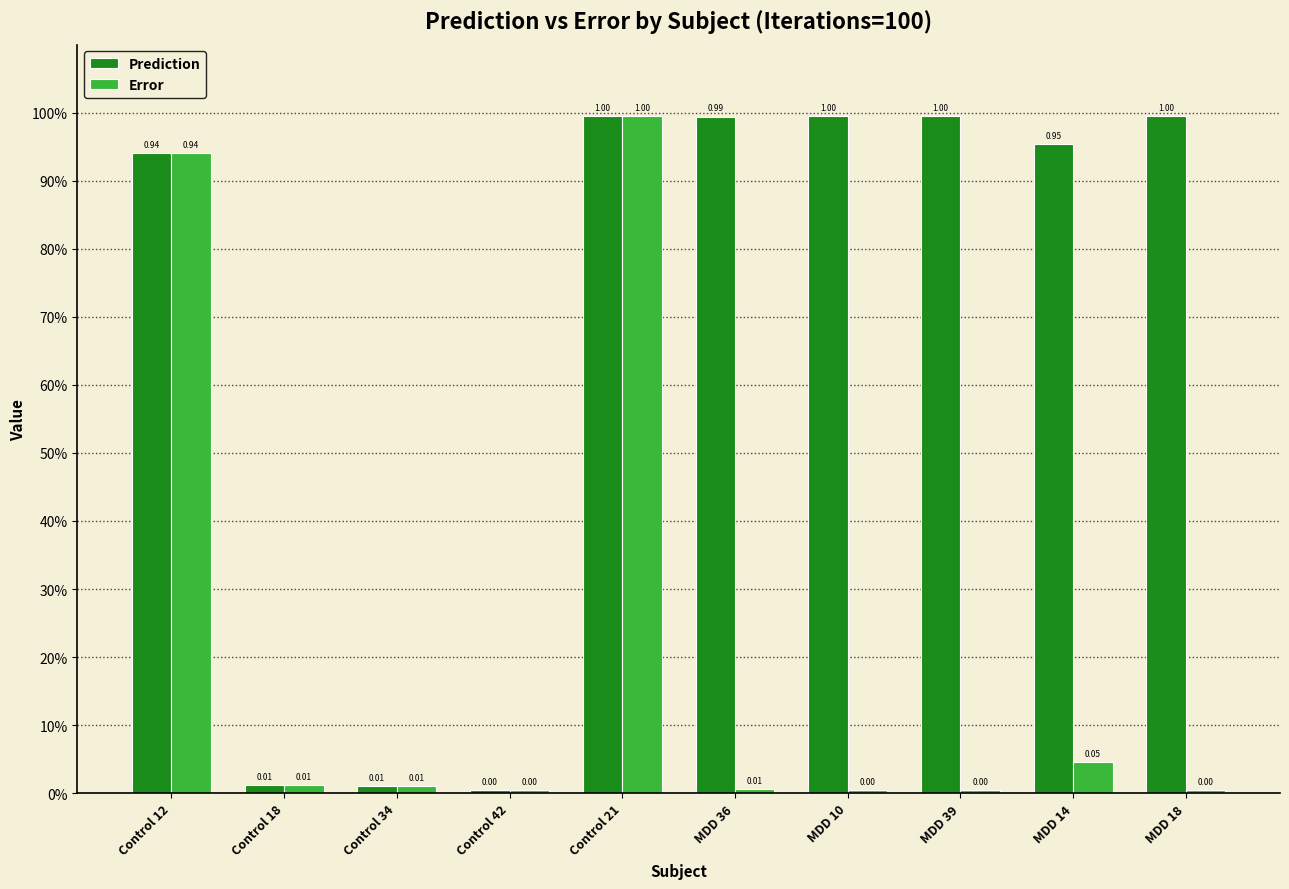

Does the chart contain stacked bars?

No